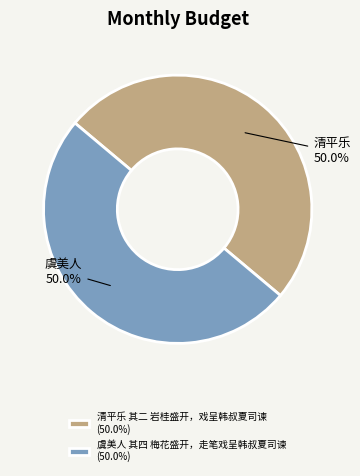

Count the number of slices in the pie.

2